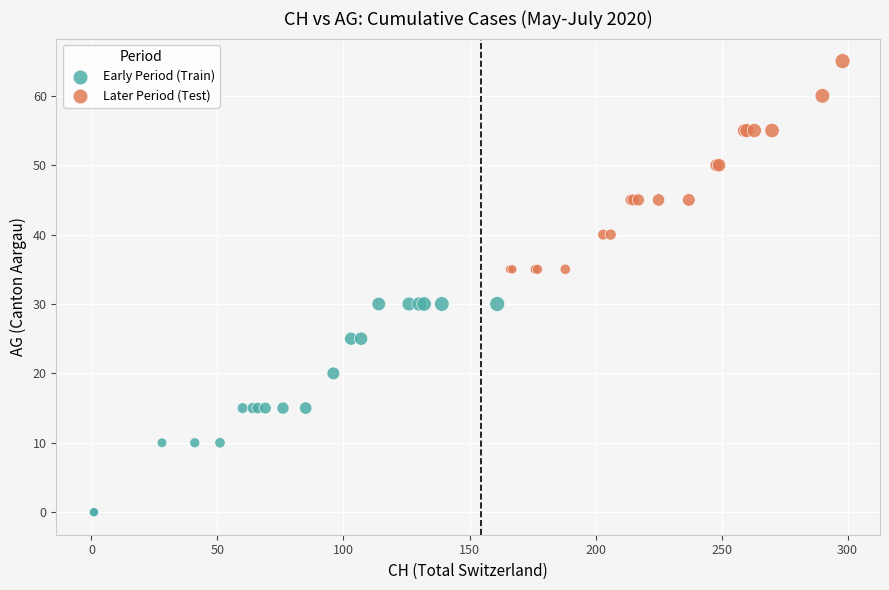

Which series reaches the maximum Y coordinate?

Later Period (Test)